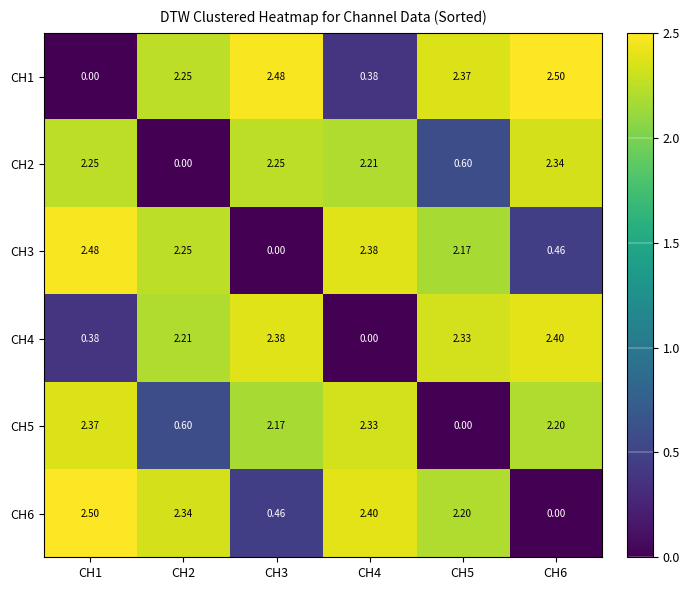

How many data points does each series have?

6